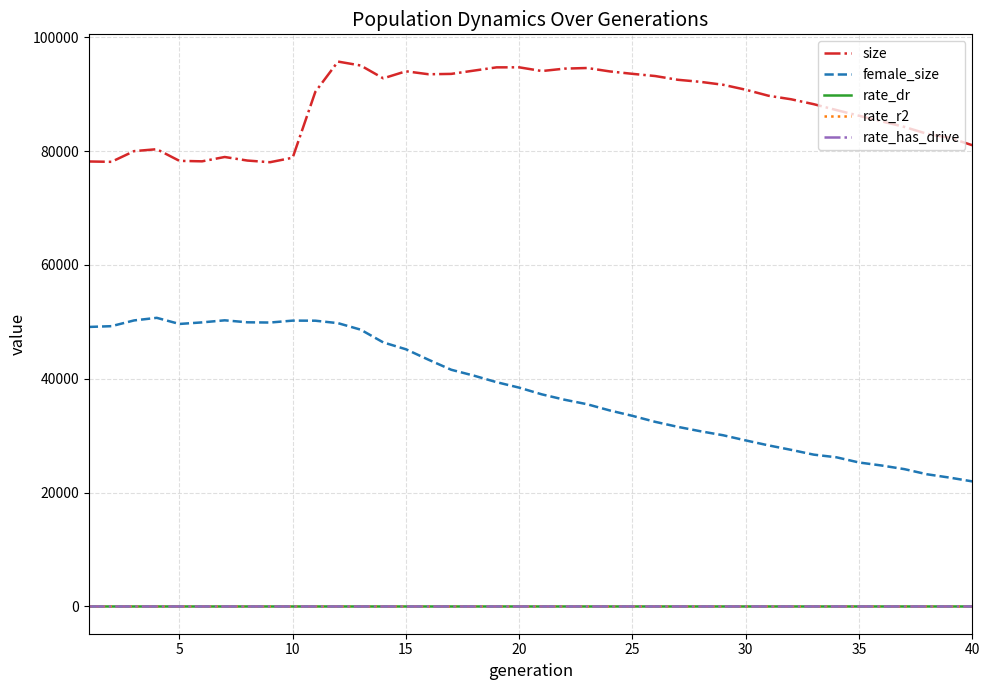

Which series has the largest total across all categories?

size